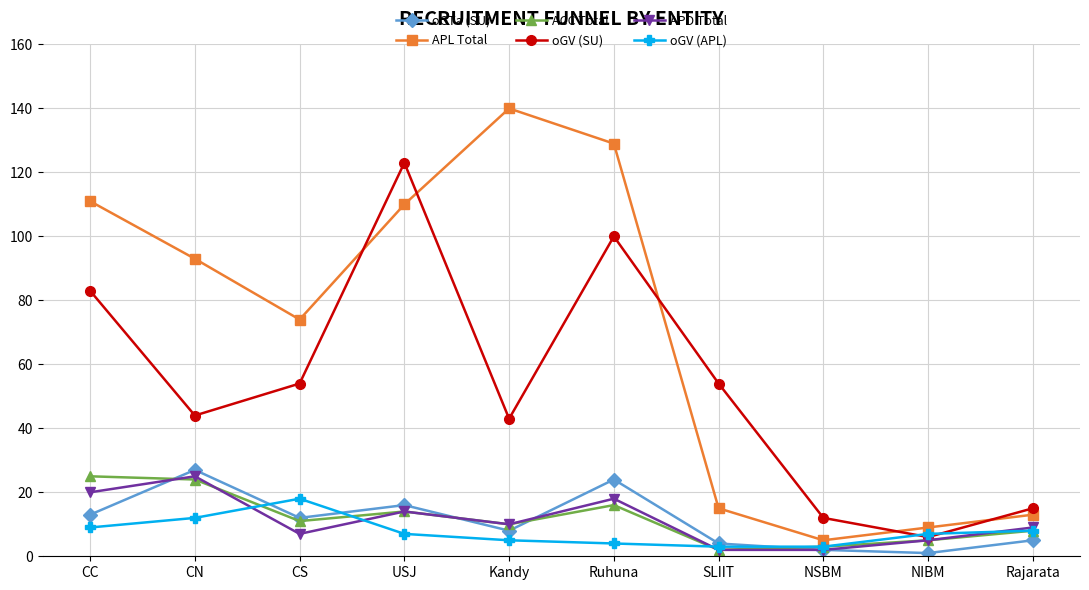

Is it true that APD Total equals 10 at Kandy?

True